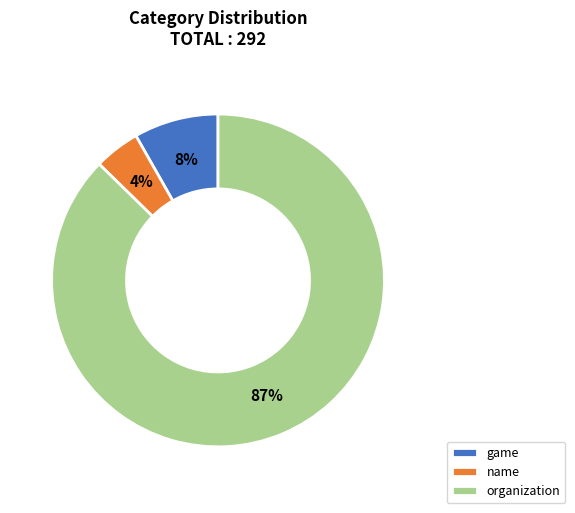

The name slice represents 12% of the pie. True or false?

False